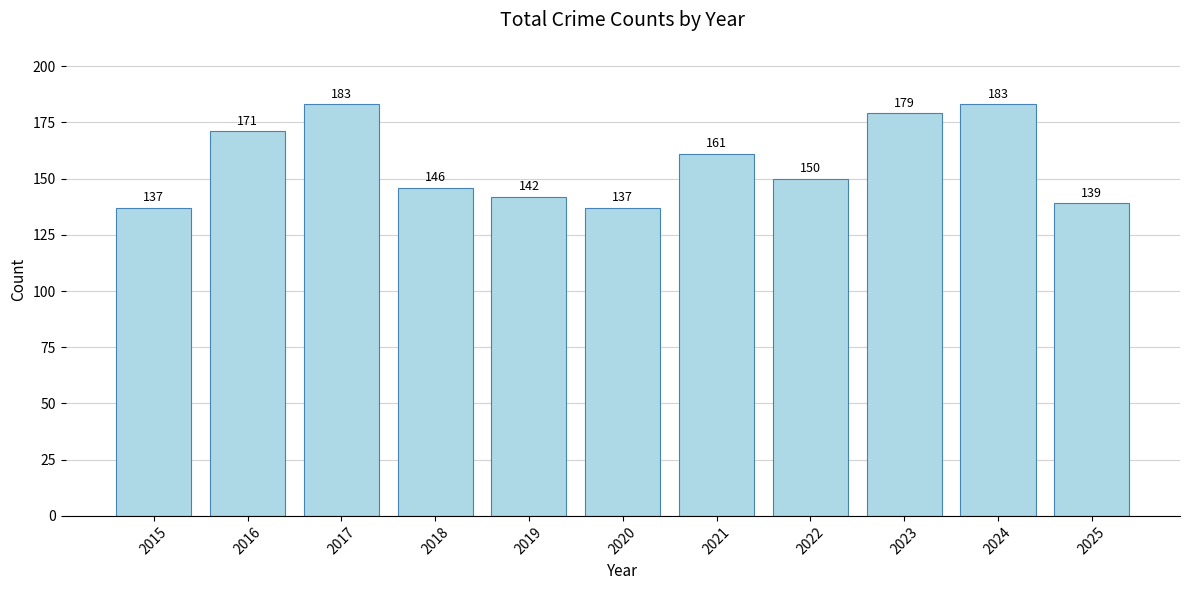

What is the value of the 10th bar from the left?

183